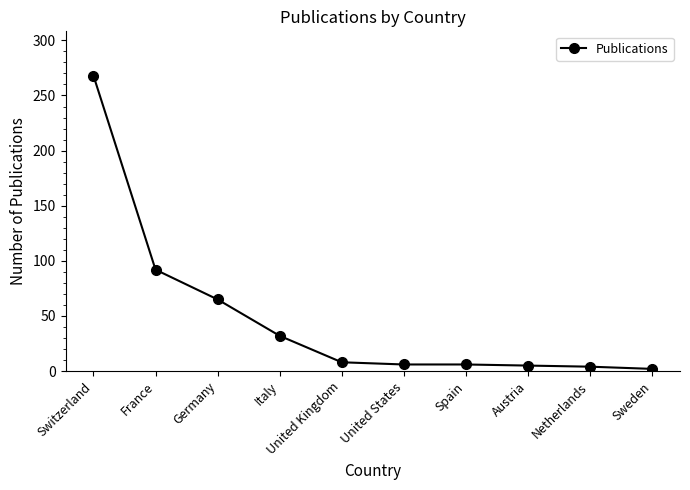

Which category has the highest value across all series?

Switzerland